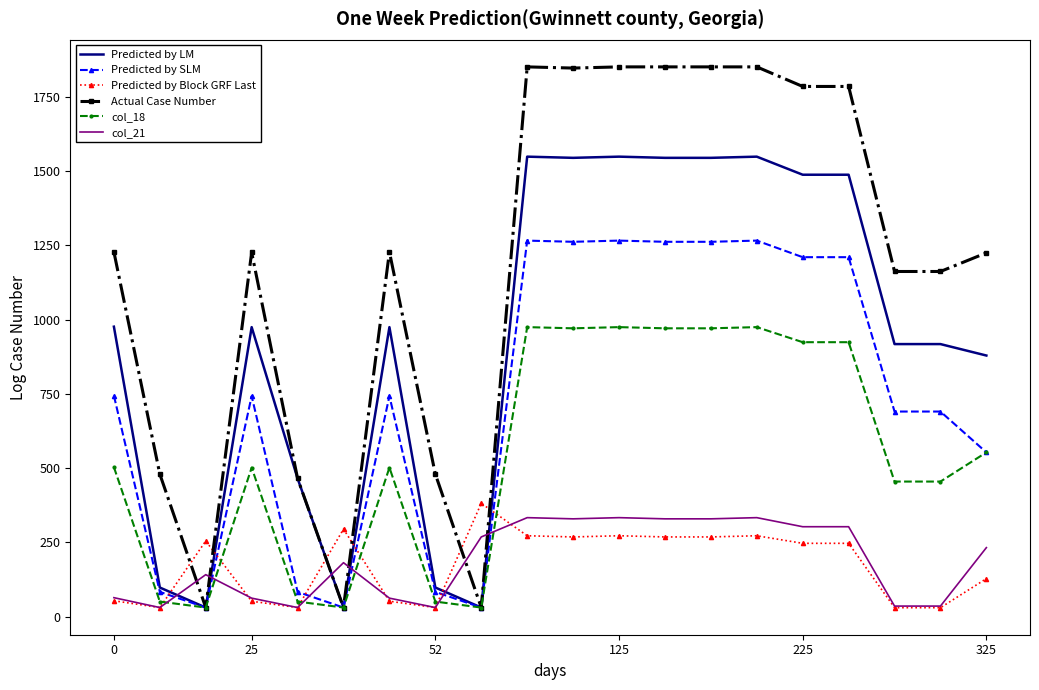

Which series has the widest spread of values?

Actual Case Number